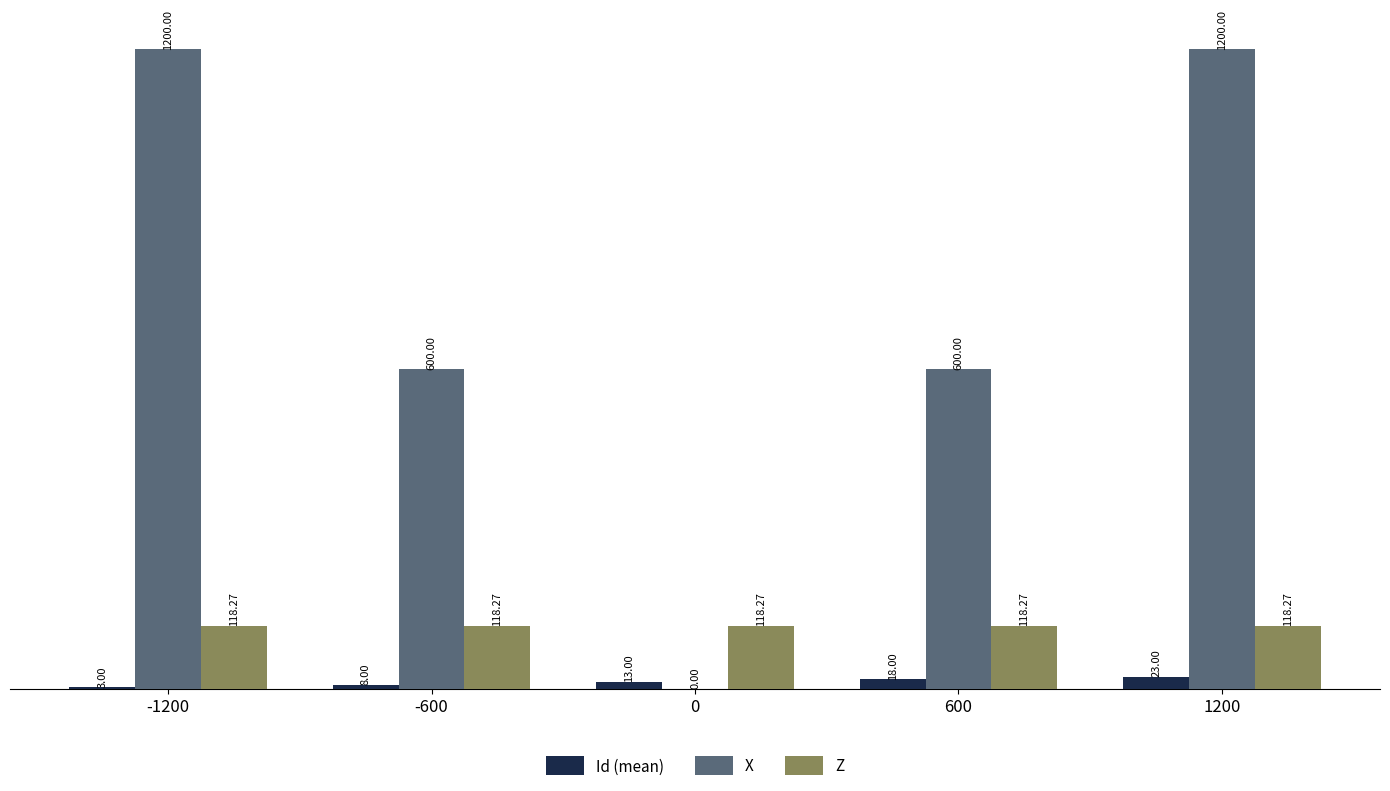

Reading left to right, list all the values displayed in this chart.

Id (mean): -1200=3.0	-600=8.0	0=13.0	600=18.0	1200=23.0
X: -1200=1200.0	-600=600.0	0=0.0	600=600.0	1200=1200.0
Z: -1200=118.3	-600=118.3	0=118.3	600=118.3	1200=118.3